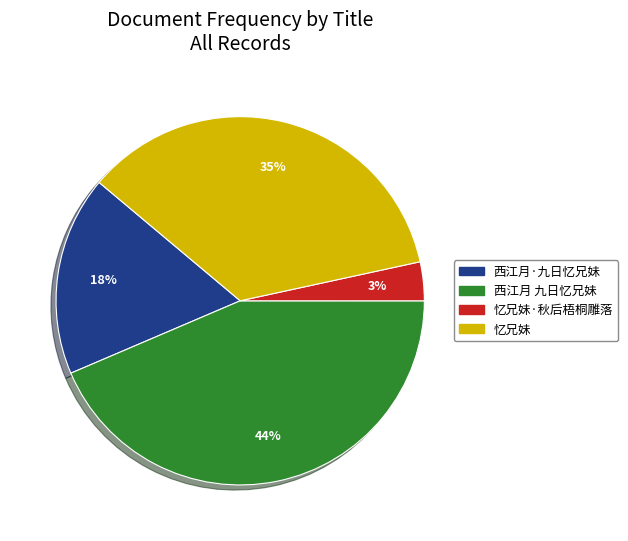

The 忆兄妹·秋后梧桐雕落 slice represents 16% of the pie. True or false?

False